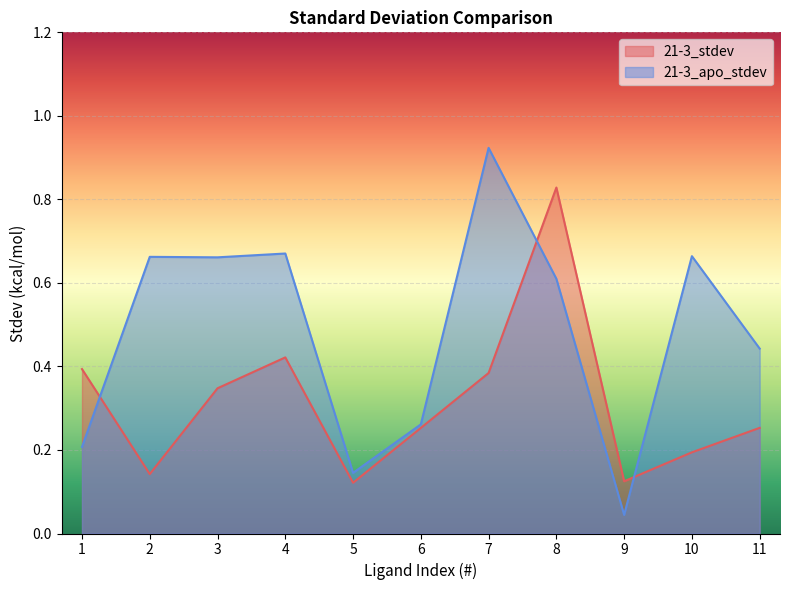

What are all the series names shown in the legend?

21-3_stdev, 21-3_apo_stdev